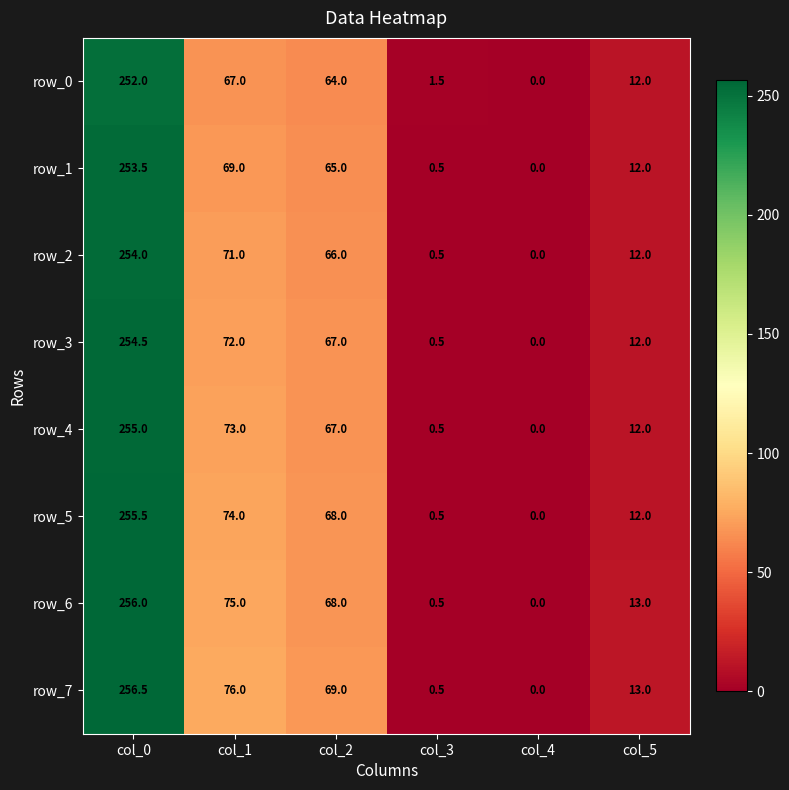

The row_4 series shows 17.1 at col_5. True or false?

False